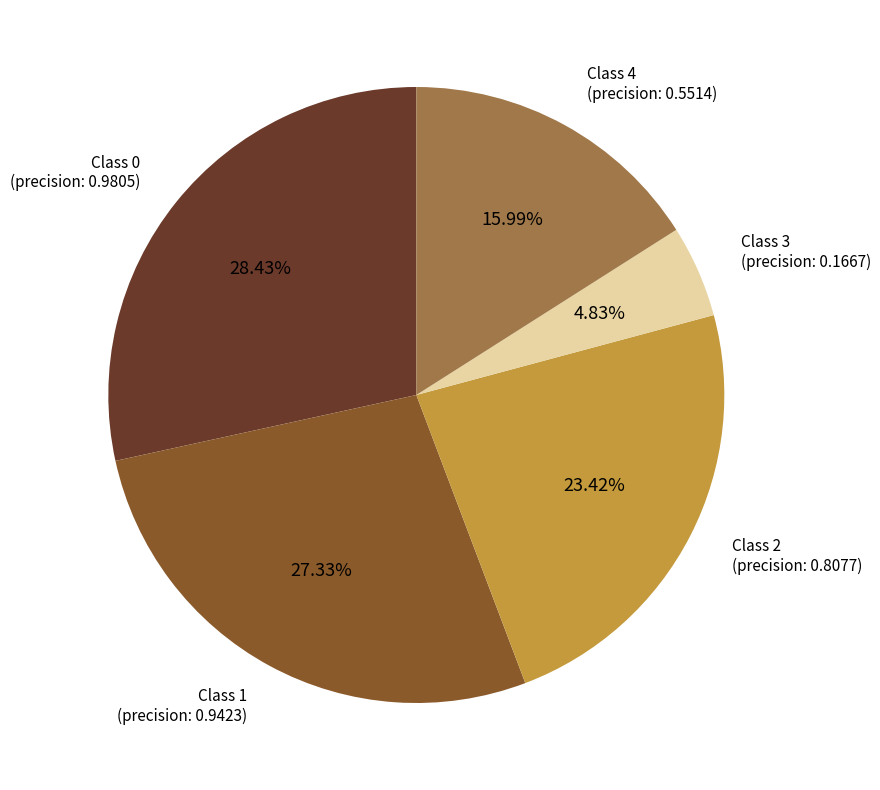

Is there a majority slice in this chart?

No